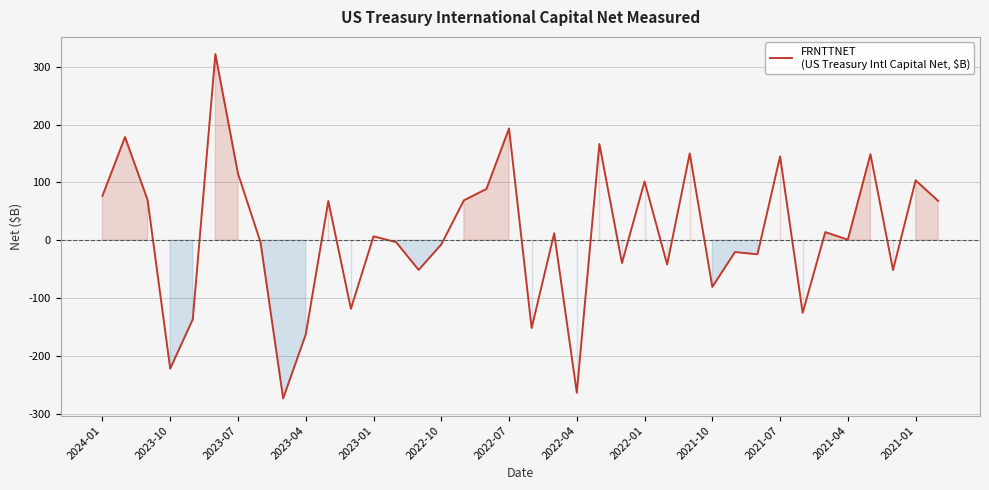

What is the difference between the maximum and minimum values?

595.0